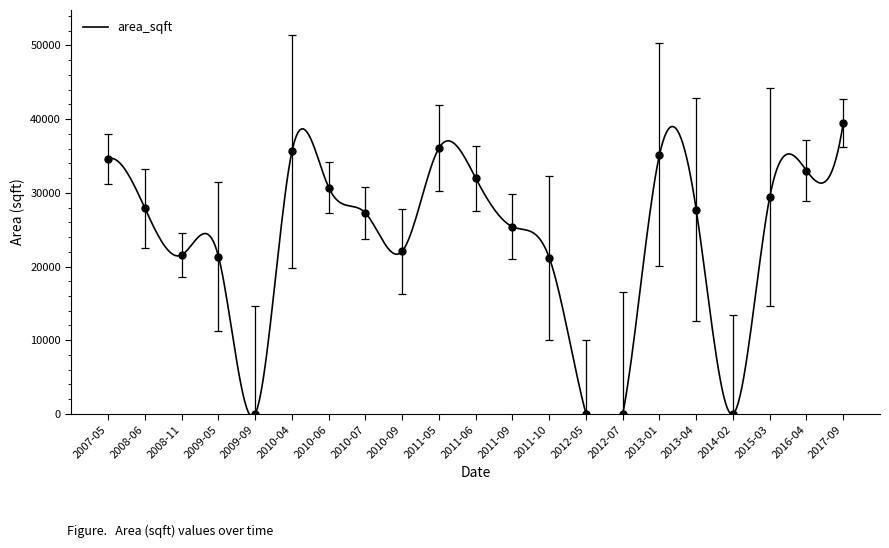

Which has a higher value, 2008-11 or 2011-10?

2008-11